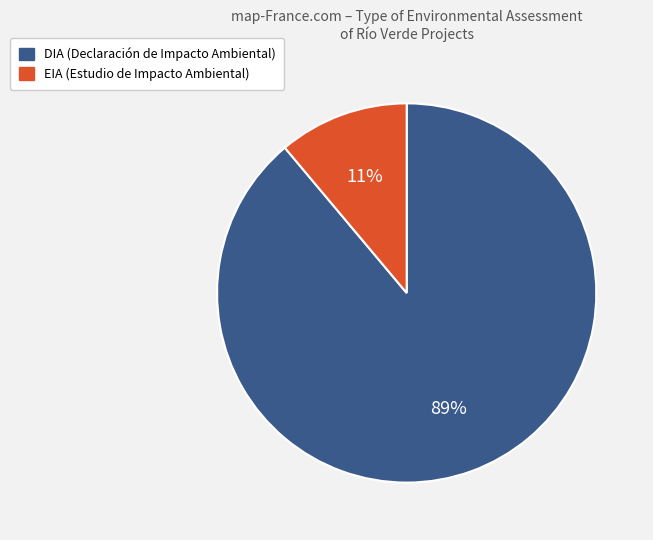

Combined, do EIA and DIA account for over 50%?

Yes